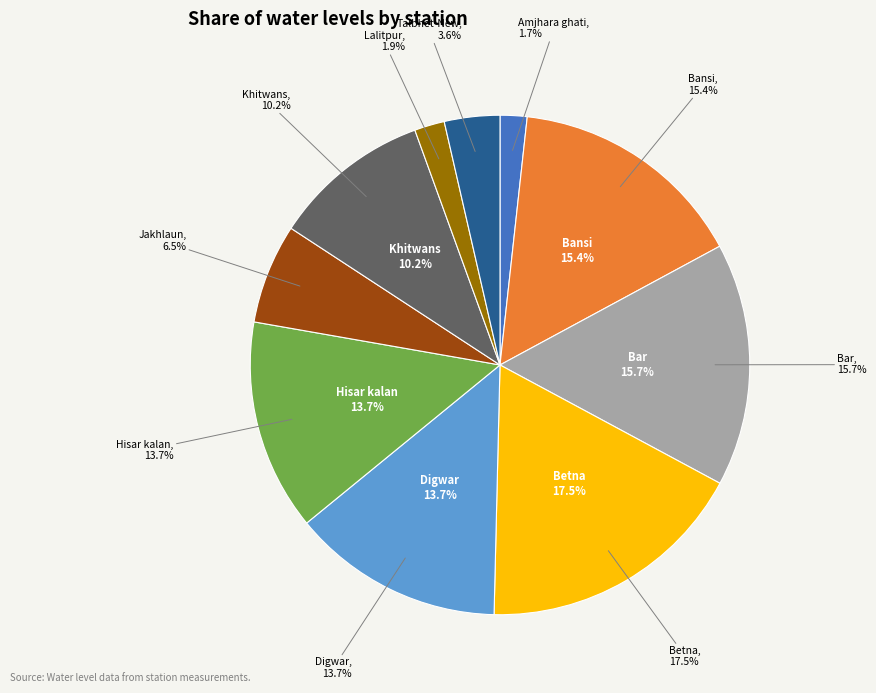

How many segments does this pie chart have?

10